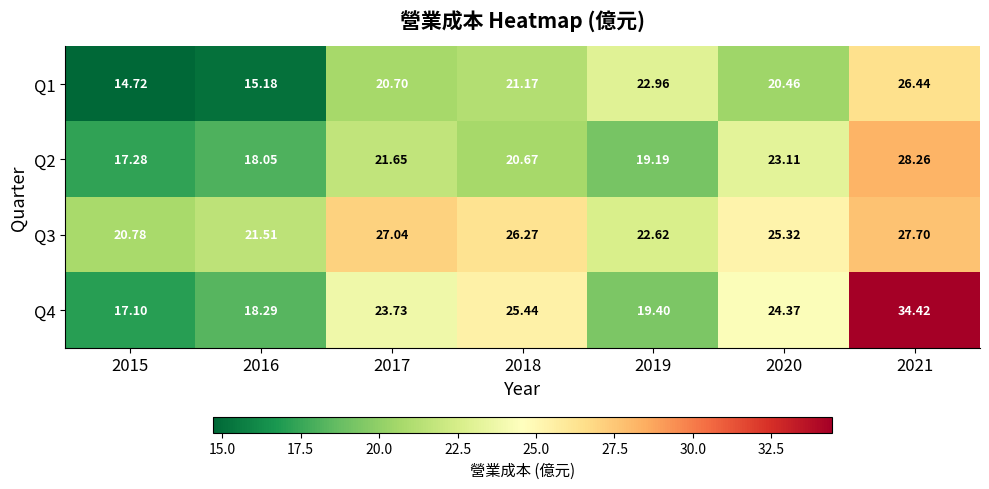

Is the value of Q1 at 2018 greater than the value of Q2 at 2018?

Yes